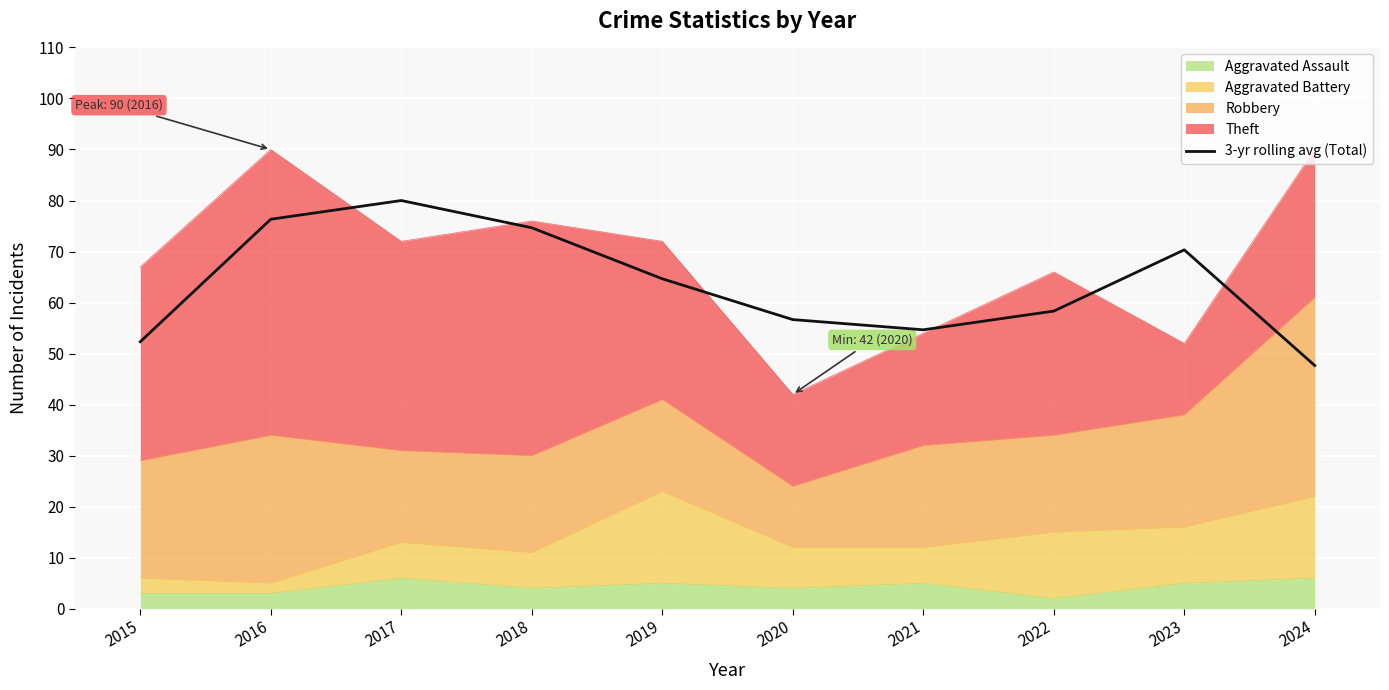

At which label is the value closest to 63?

2019